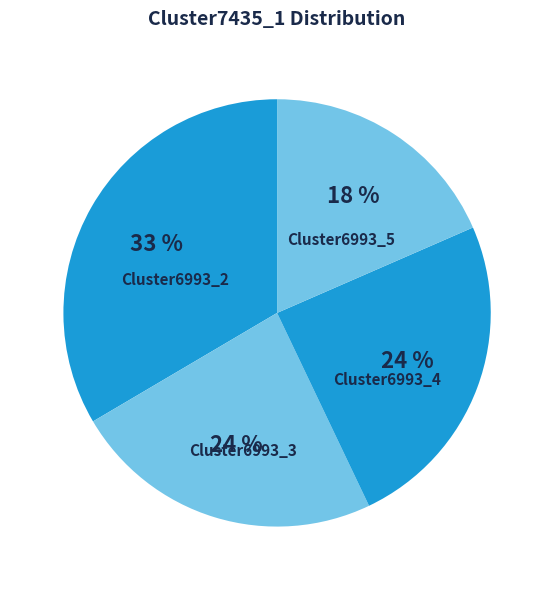

Do Cluster6993_3 and Cluster6993_4 together represent more than half of the pie?

No